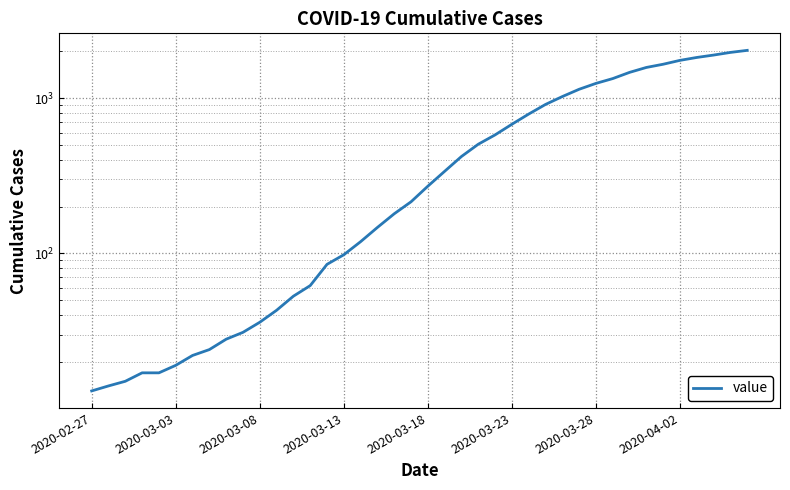

What is the greatest value displayed?

2032